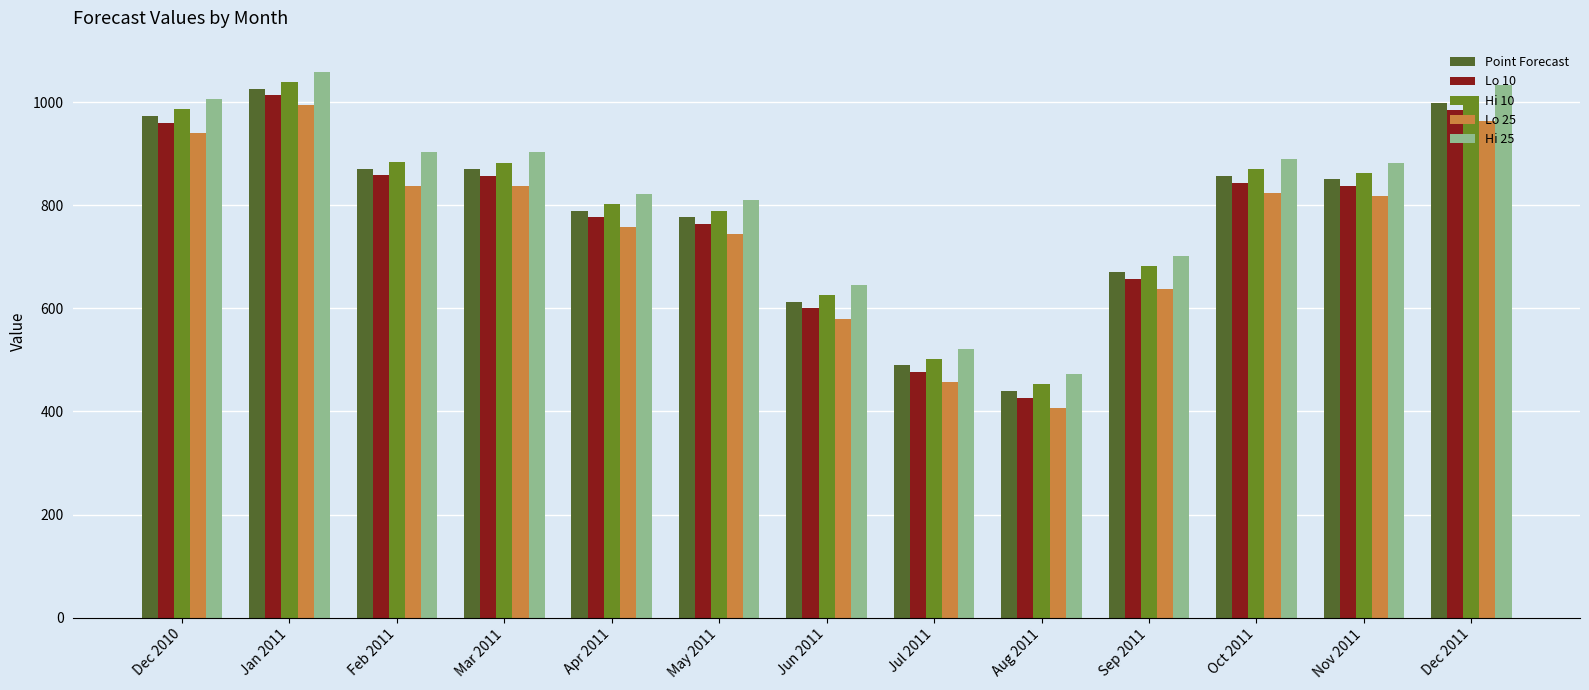

True or false: Hi 25 has a value of 1005.8 at Dec 2010.

True